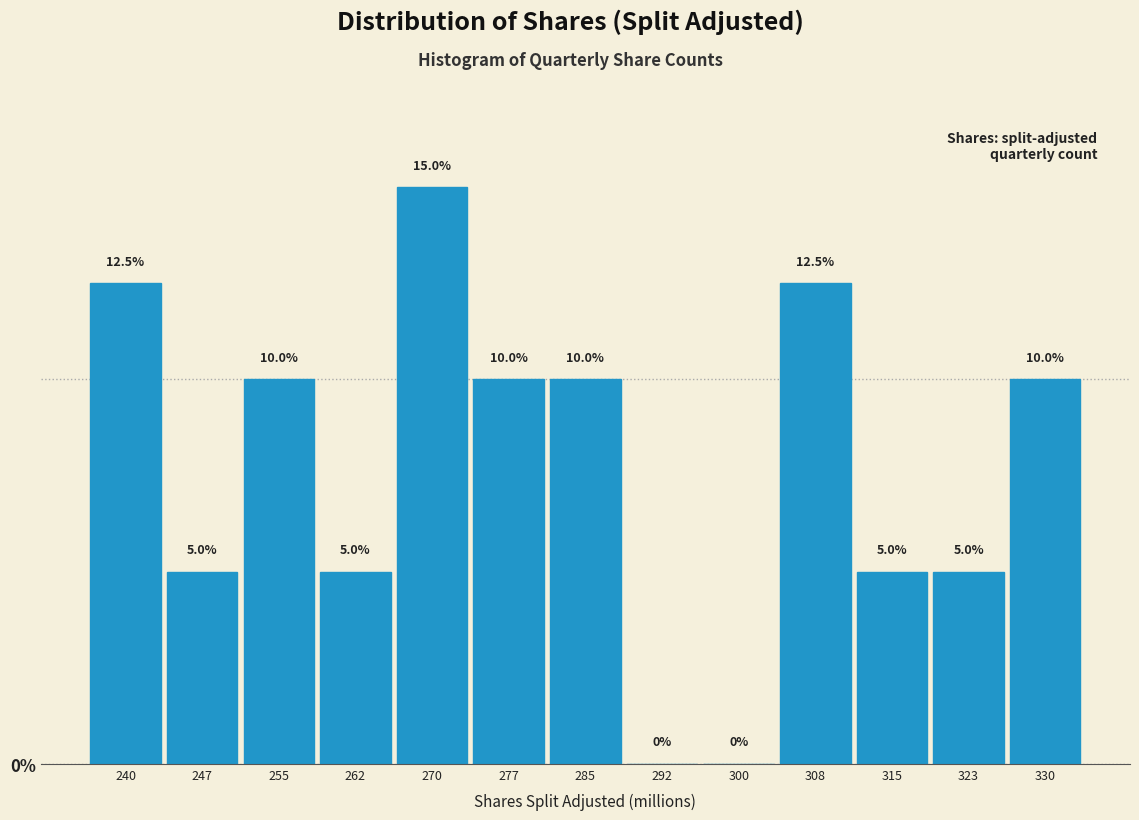

Reading left to right, list every bar in this chart as the range it spans on the x-axis followed by its height. The bar edges are not printed on the chart, so give them approximately, as read against the axis.

236 to 243: 12.5
243 to 251: 5.0
251 to 259: 10.0
259 to 266: 5.0
266 to 274: 15.0
274 to 281: 10.0
281 to 289: 10.0
289 to 296: 0.0
296 to 304: 0.0
304 to 311: 12.5
311 to 319: 5.0
319 to 326: 5.0
326 to 334: 10.0